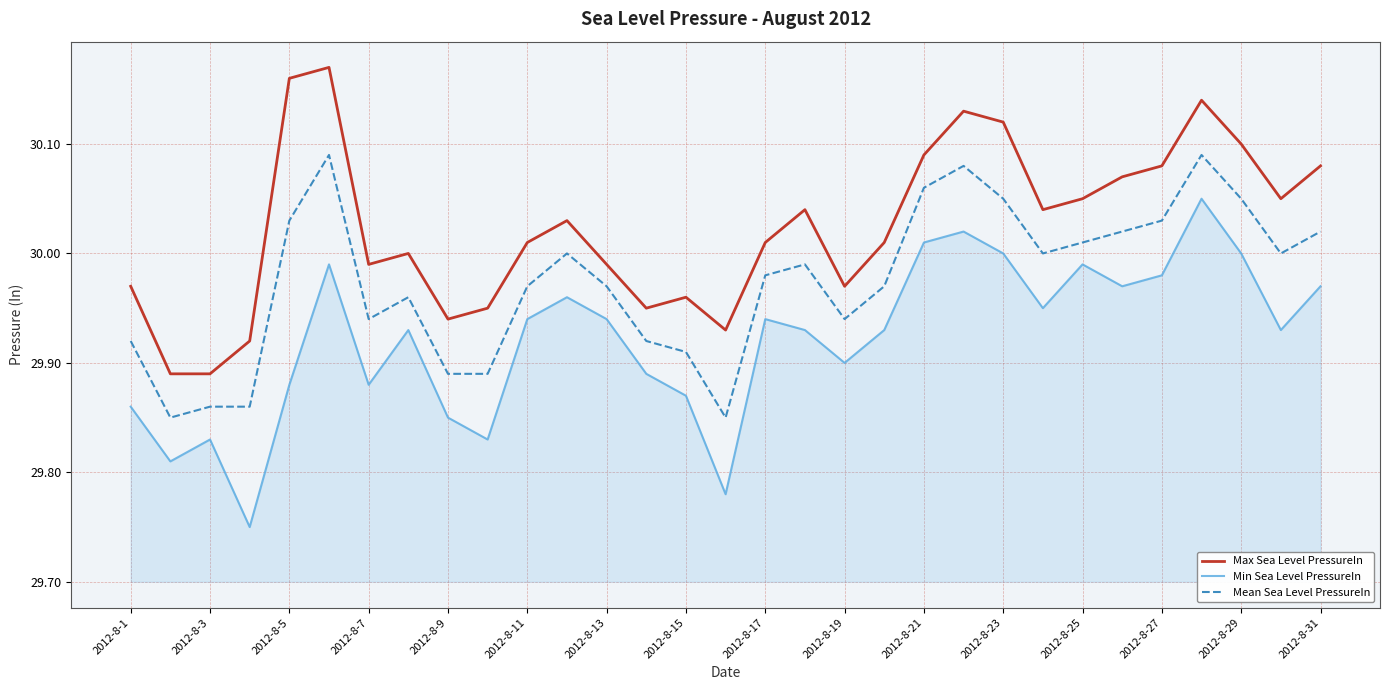

True or false: Mean Sea Level PressureIn and Min Sea Level PressureIn cross at least once.

False